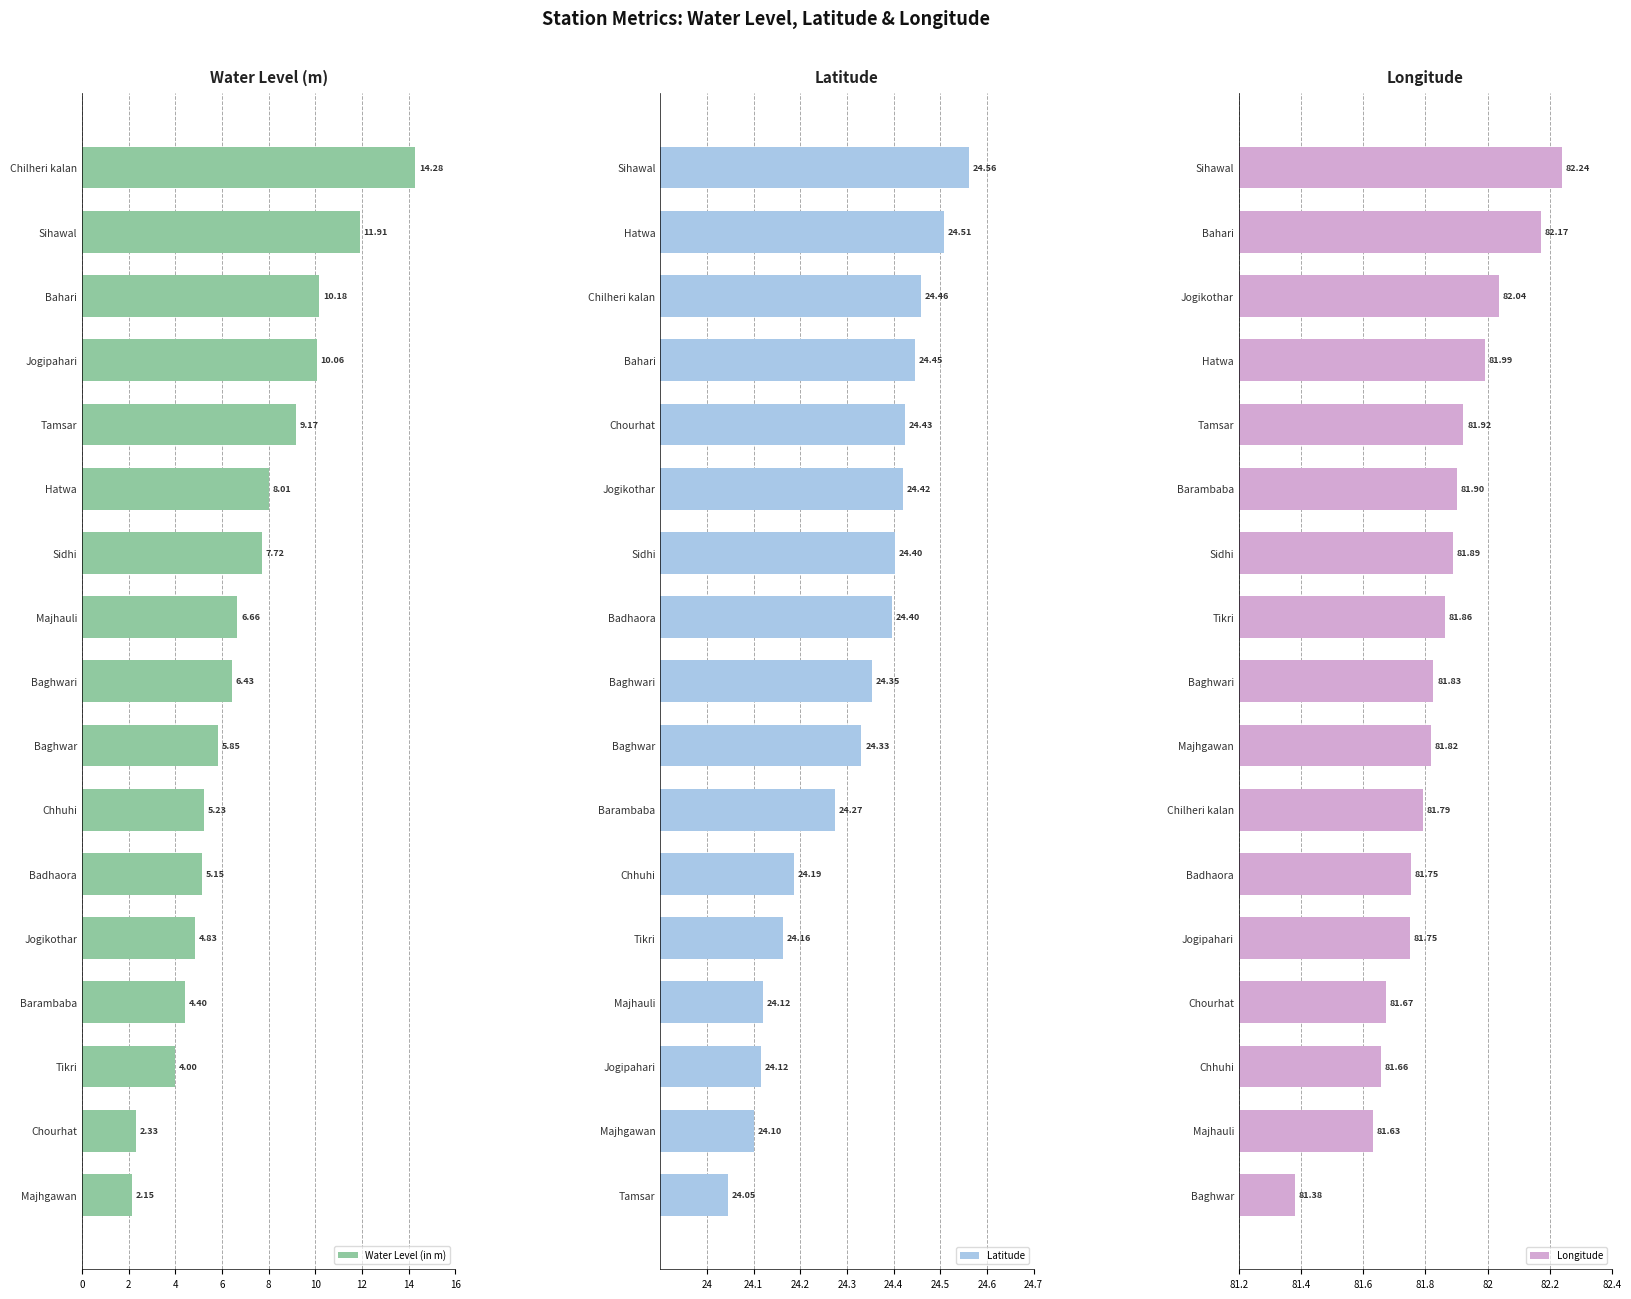

What is the sum of all Water Level (in m) values?

118.4